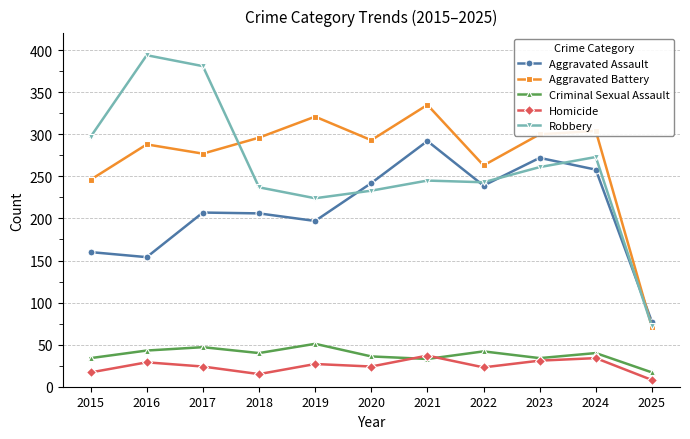

Which category has the lowest value in the Criminal Sexual Assault series?

2025